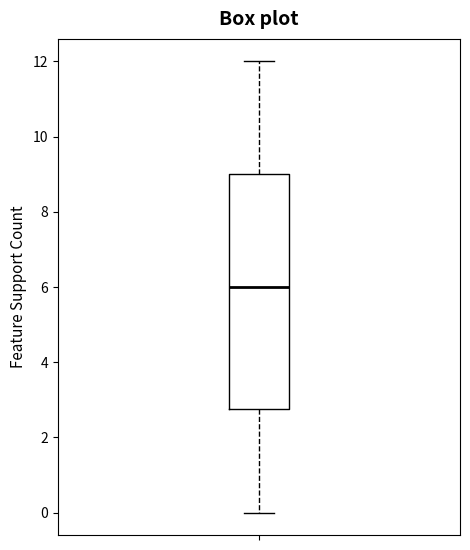

Where is the lower edge of the box on the y-axis? The values are not printed on the chart, so give them approximately, as read against the axis.

2.8